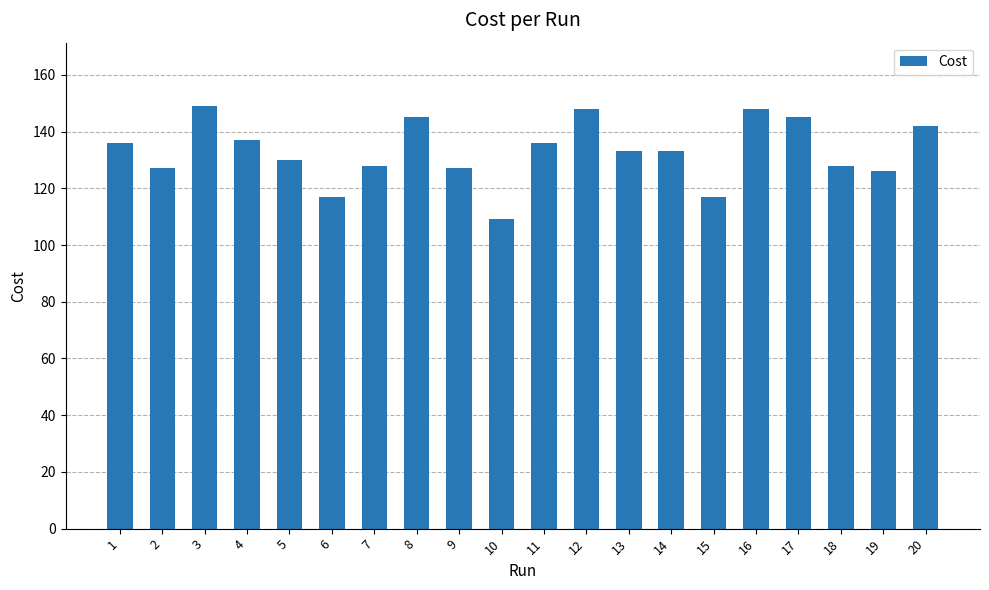

Are the bars grouped side by side (vs. stacked)?

No